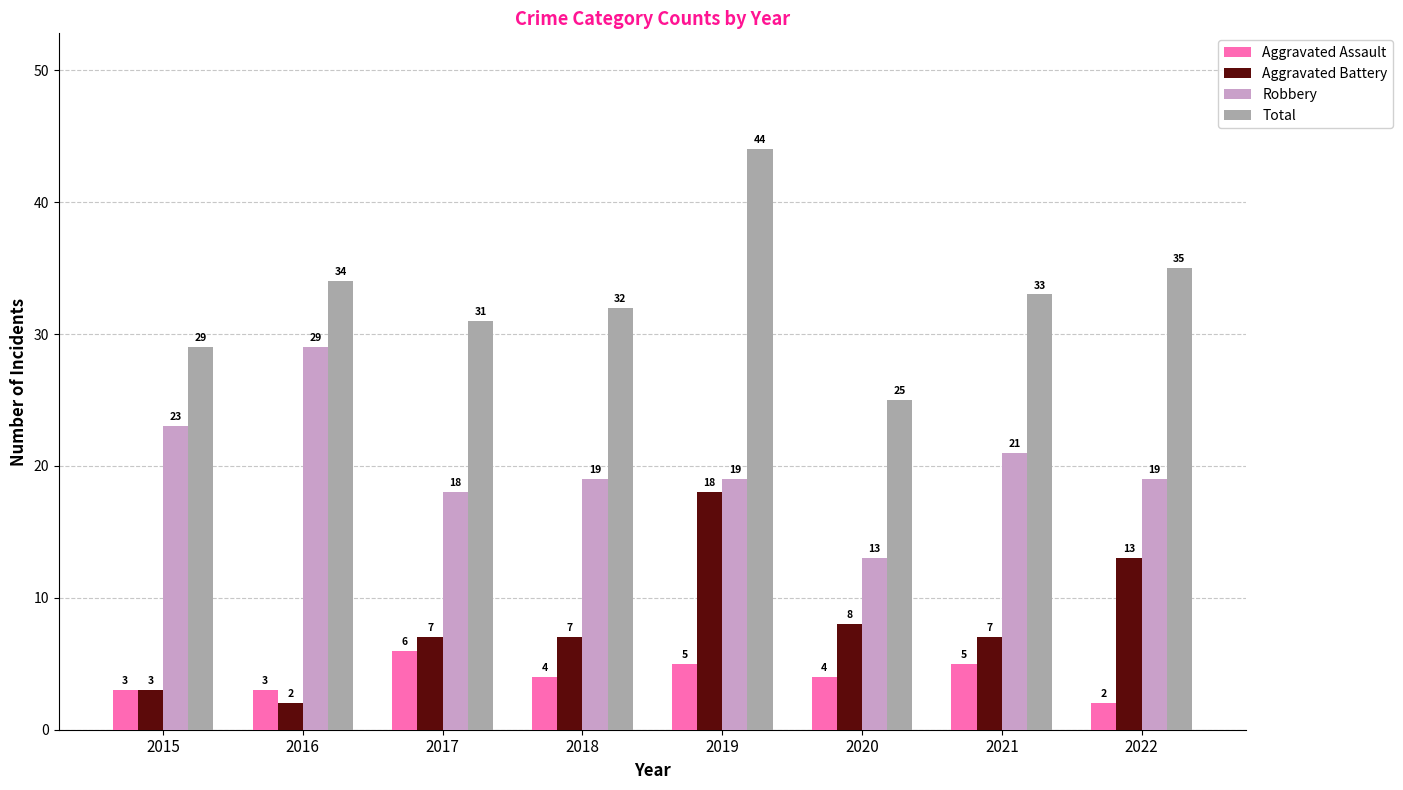

At which label does Total reach its peak?

2019